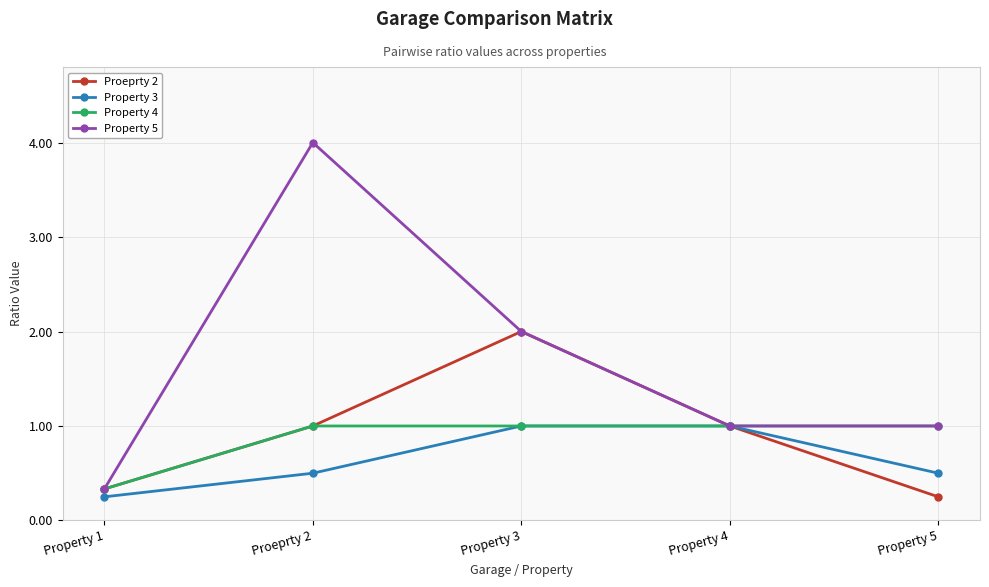

True or false: Property 3 has more than 1 points higher than both neighbors.

False